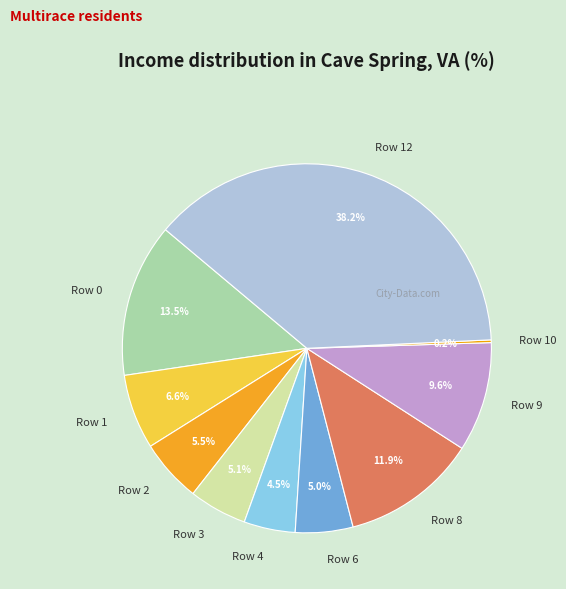

Does Row 4 represent more than half of the total?

No